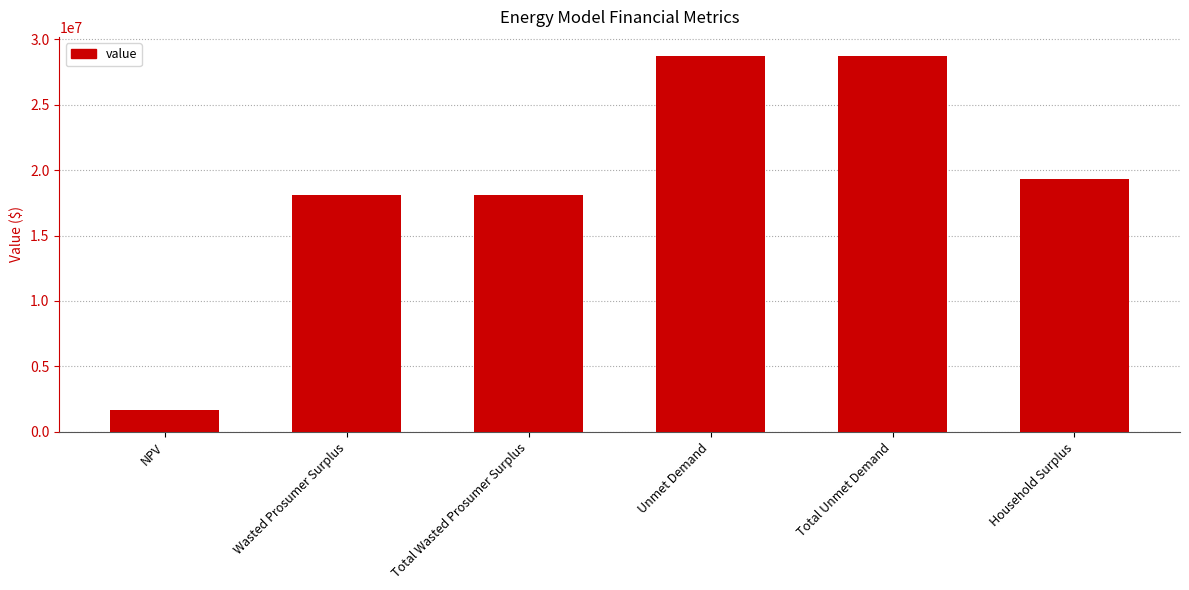

Reading right to left, transcribe all the data shown in this chart.

19298904.2	28755855.3	28755855.3	18093321.8	18093321.8	1620218.6